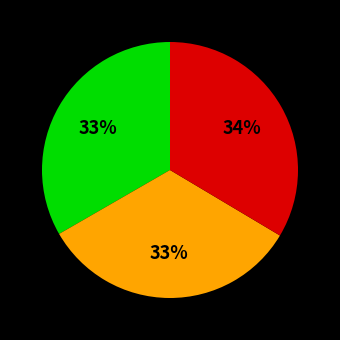

To the nearest percent, what is the average slice percentage?

33%